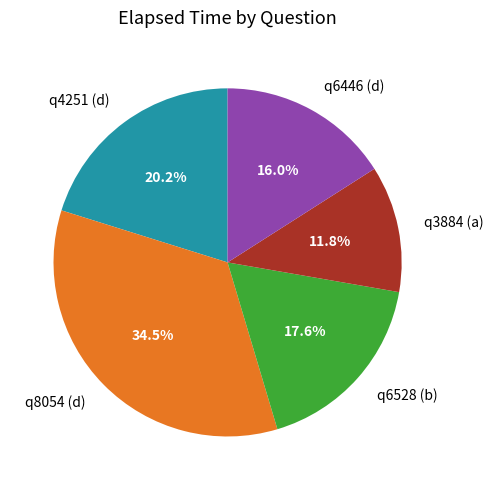

Do q3884 (a) and q4251 (d) together represent more than half of the pie?

No